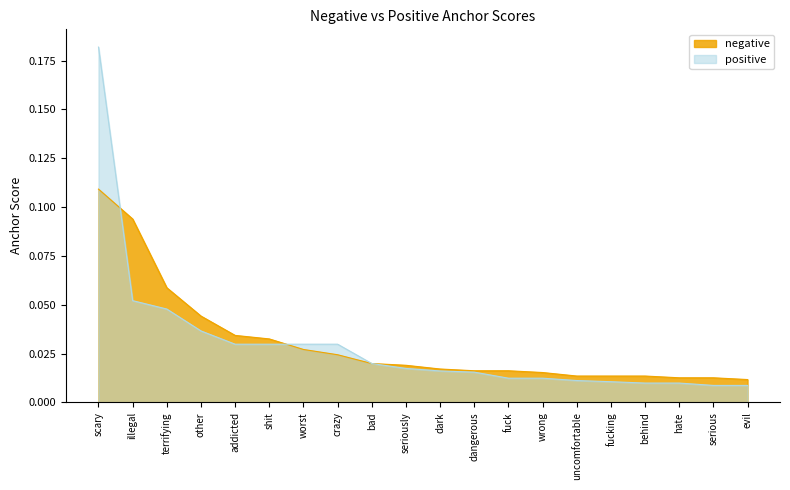

Which label corresponds to the smallest value in the chart?

serious